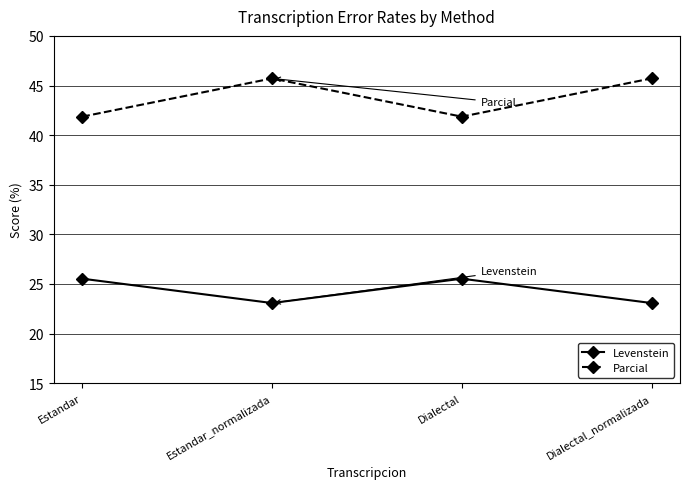

Which series changed the most between Dialectal and Dialectal_normalizada?

Parcial